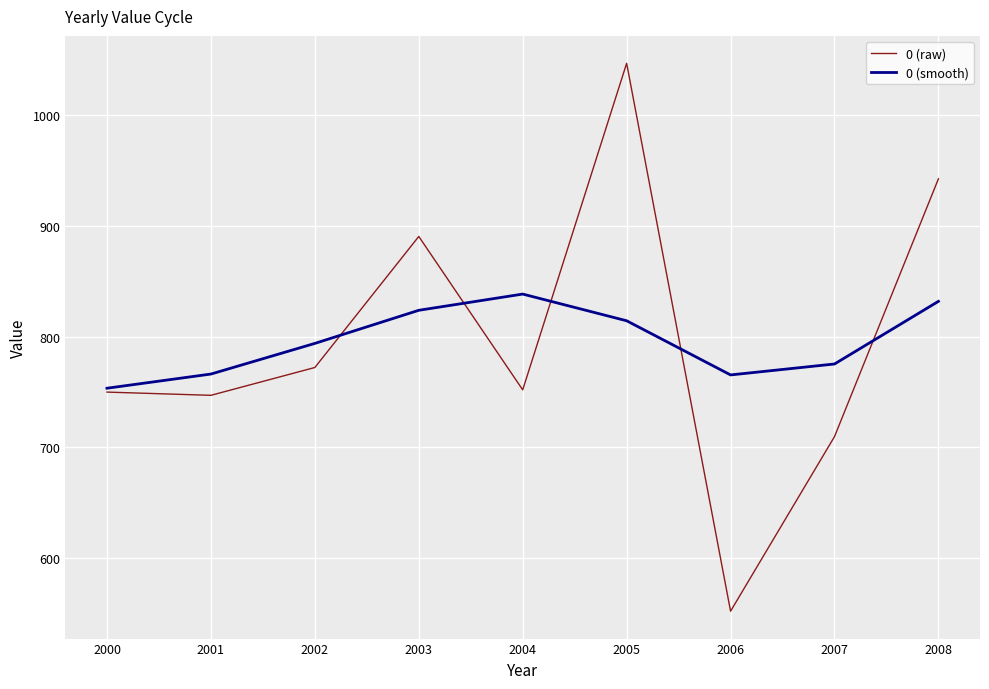

True or false: 0 (smooth) and 0 (raw) intersect in this chart.

True